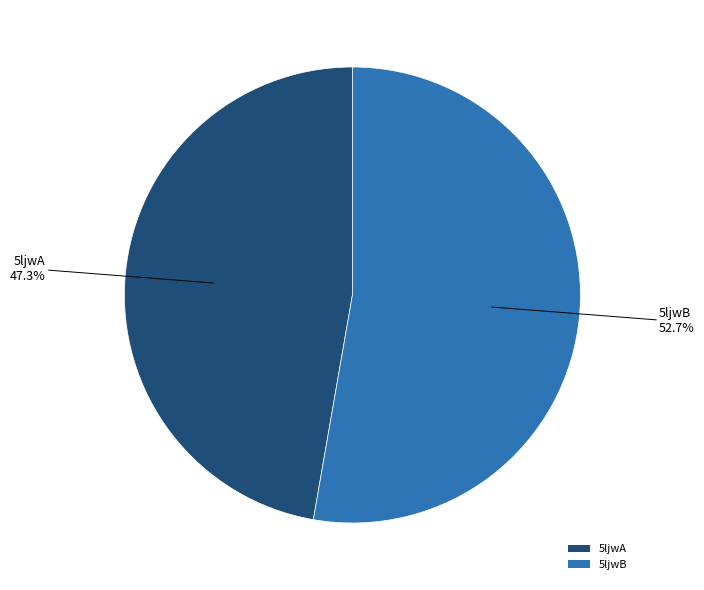

Which category accounts for the majority?

5ljwB